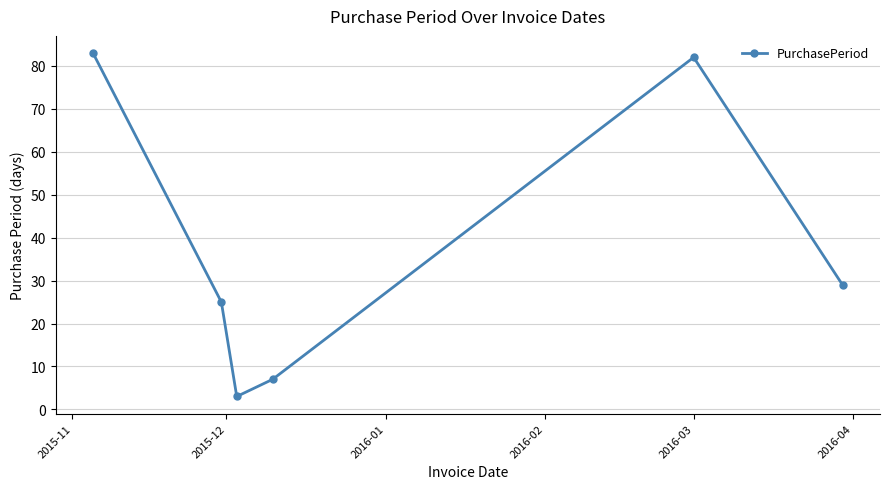

Reading left to right, what are all the values shown in this chart?

83	25	3	7	82	29